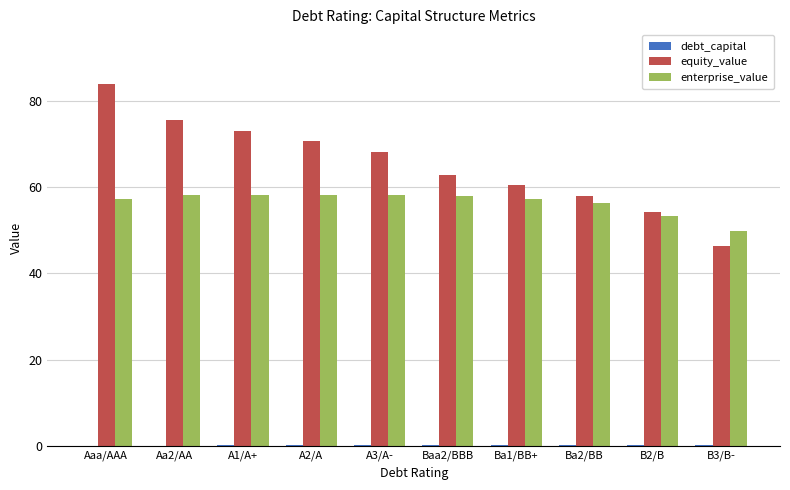

True or false: equity_value has a value of 62.8 at Baa2/BBB.

True